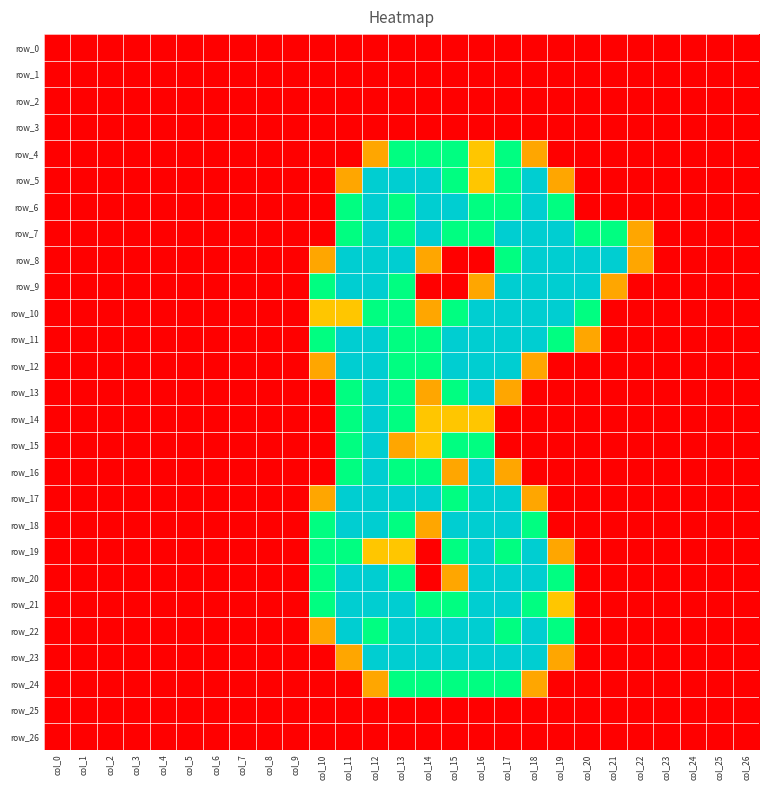

How many values in row_14 are above zero?

6